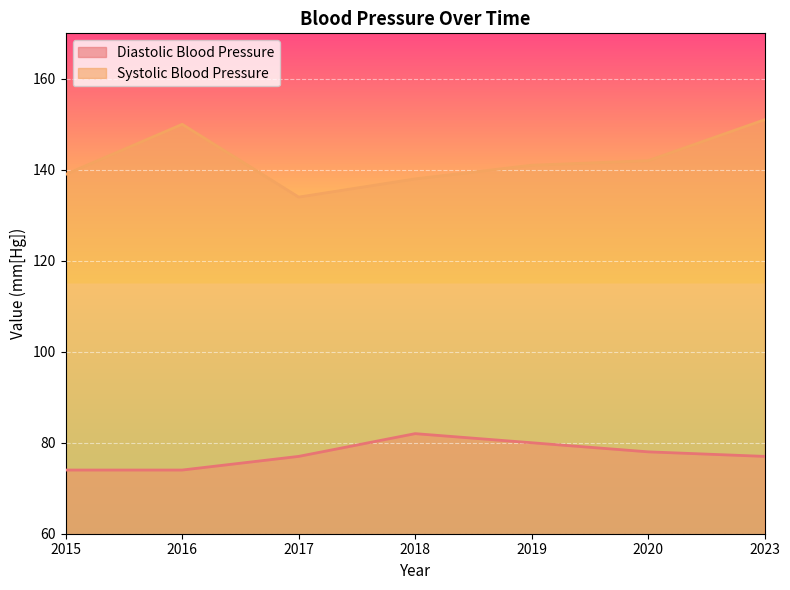

What is the value of the Systolic Blood Pressure point at the 3rd from the left?

134